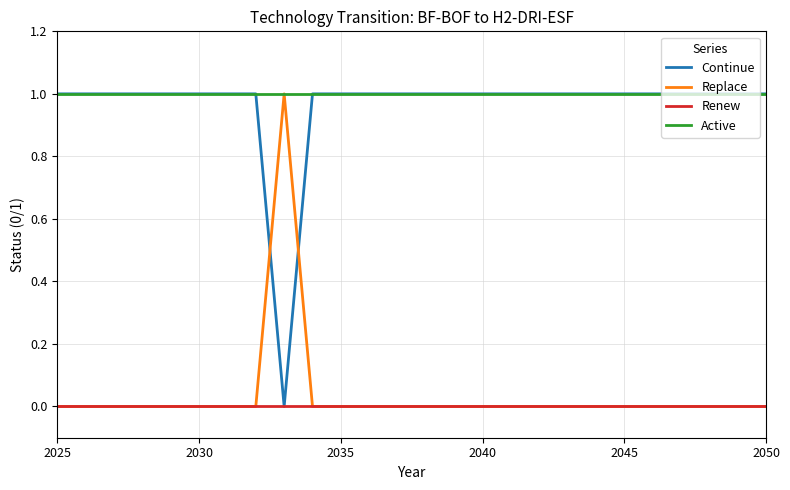

True or false: Active and Renew cross at least once.

False